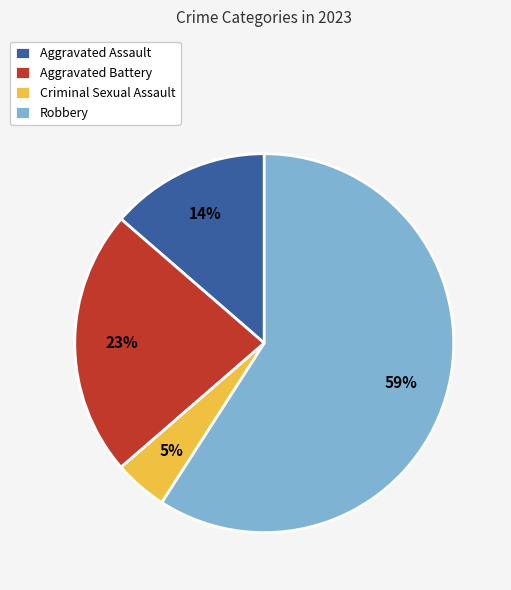

What is the ratio of the value at Aggravated Assault to the value at Aggravated Battery?

0.6